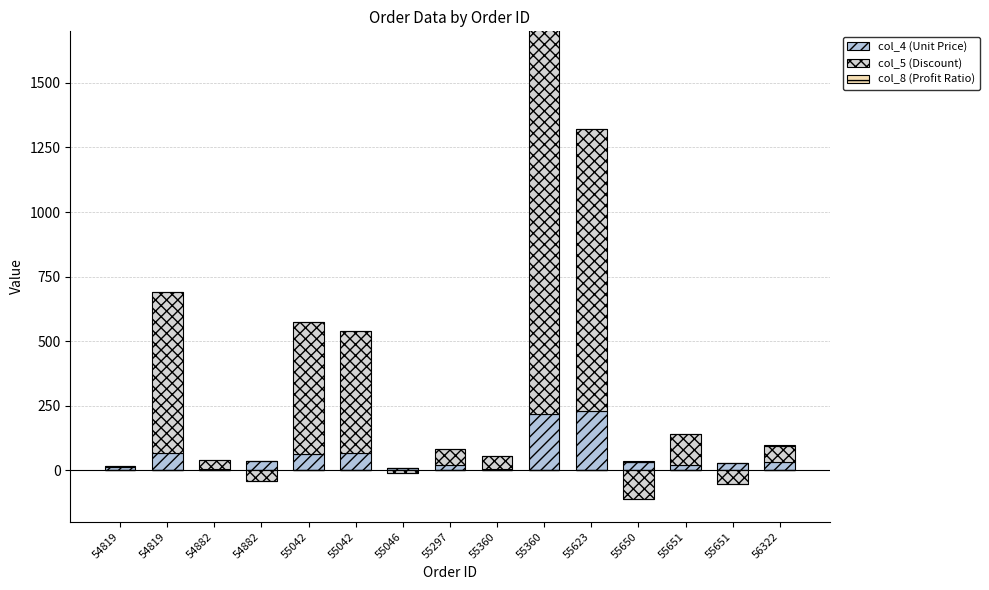

How many values in the col_5 (Discount) series are below 60?

7